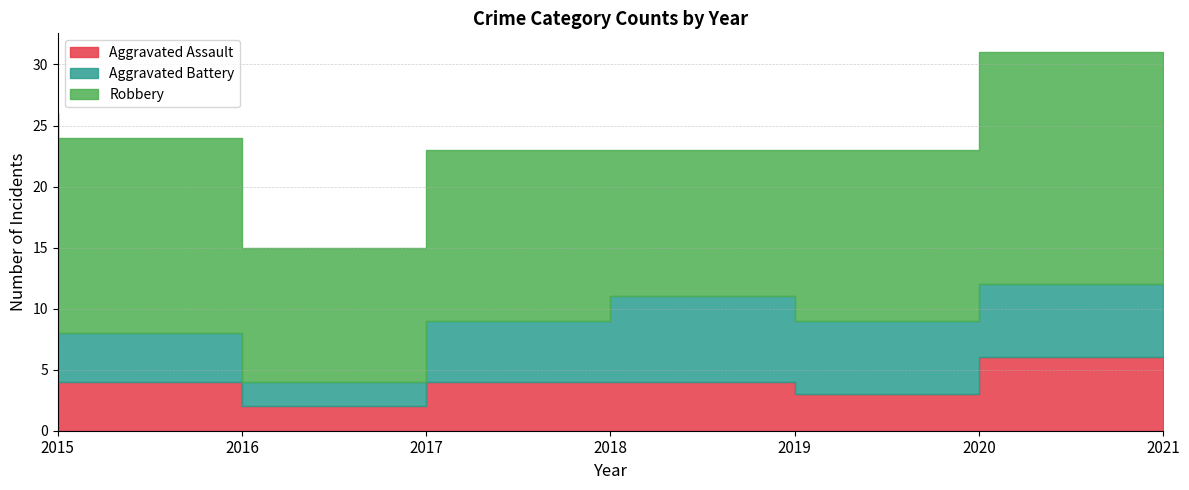

How many lines are shown in the chart?

3